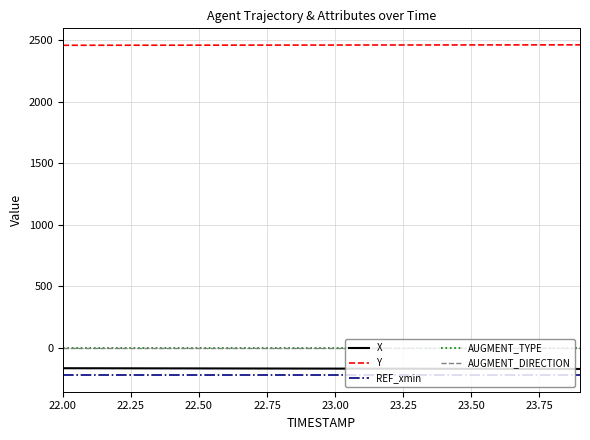

Does the chart have visible grid lines?

Yes